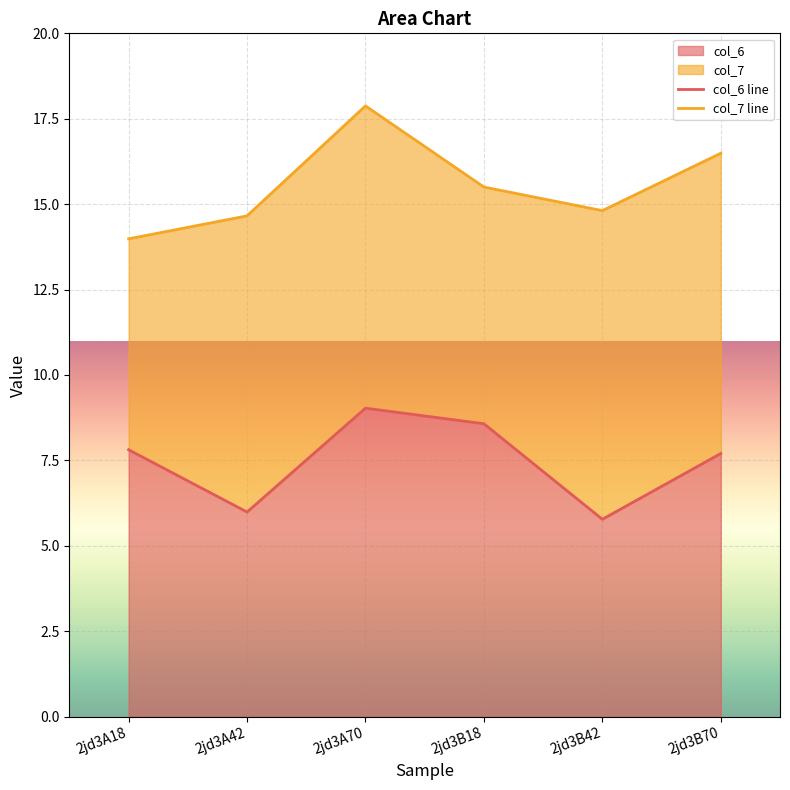

What is the value of the col_7 line point at the 6th from the left?

16.5